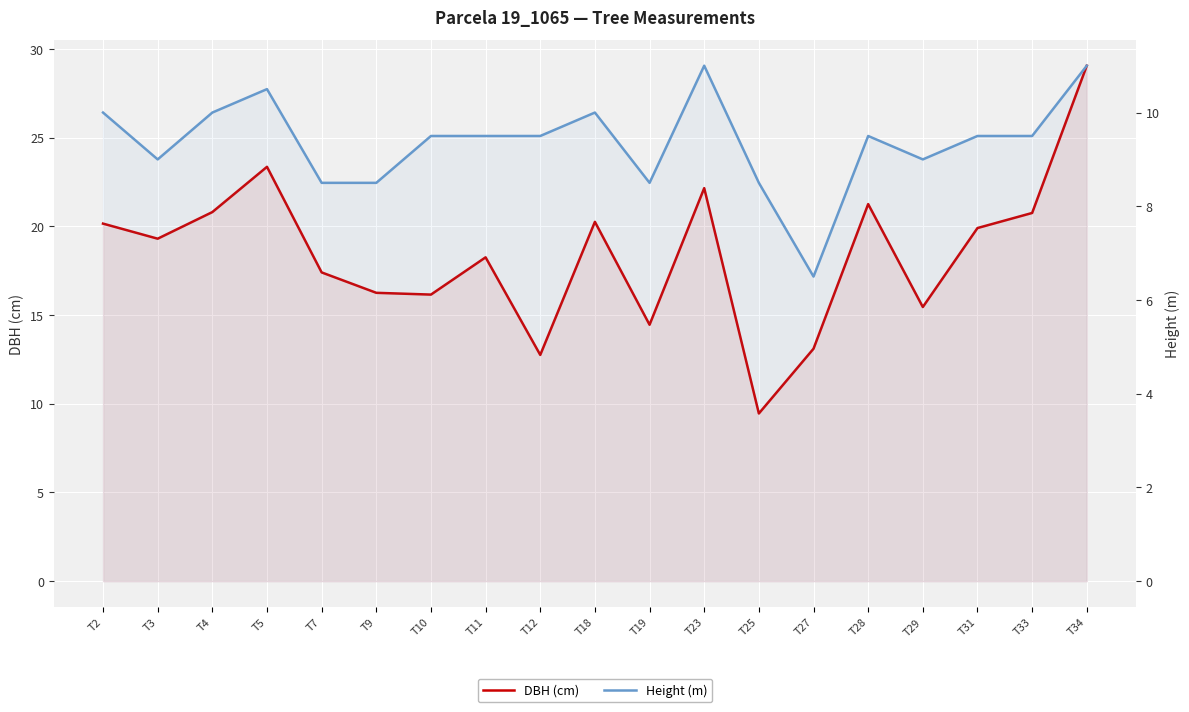

Which series has the largest total across all categories?

DBH (cm)